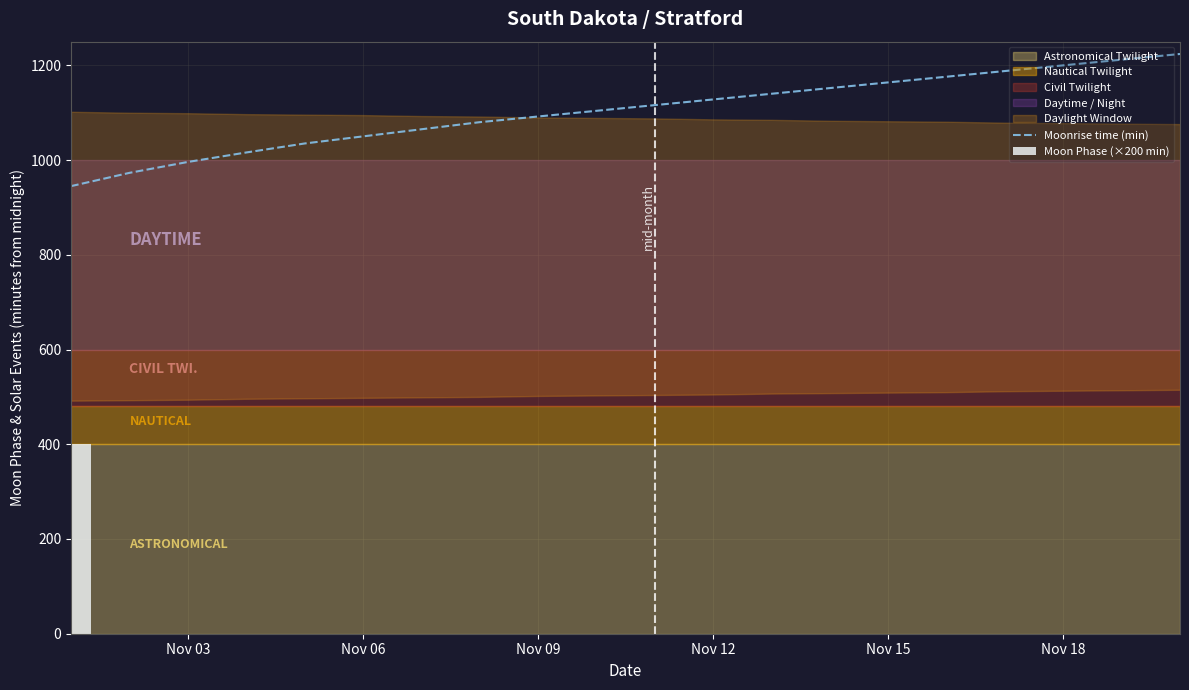

What is the highest value of the Moonrise time (min) series?

1224